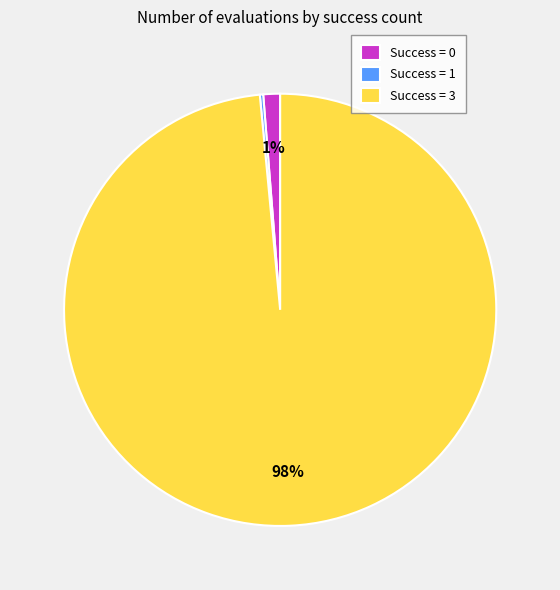

To the nearest percent, what portion does Success = 0 represent?

1%